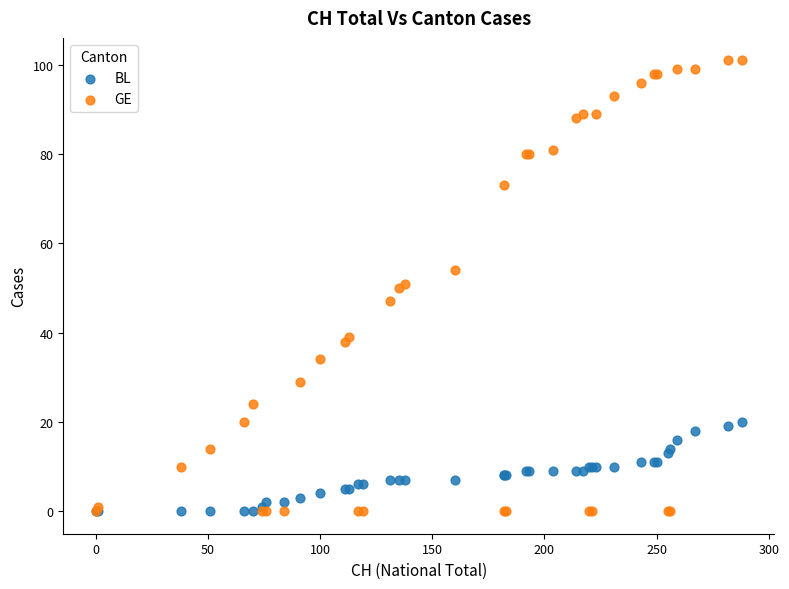

Which series reaches the maximum Y coordinate?

GE